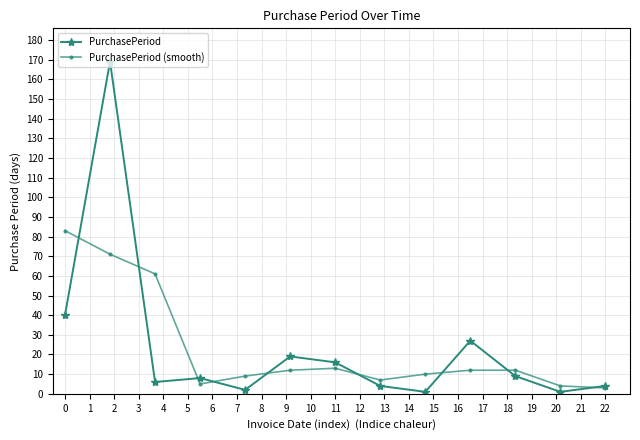

List the series in order of their peak value, highest first.

PurchasePeriod, PurchasePeriod (smooth)